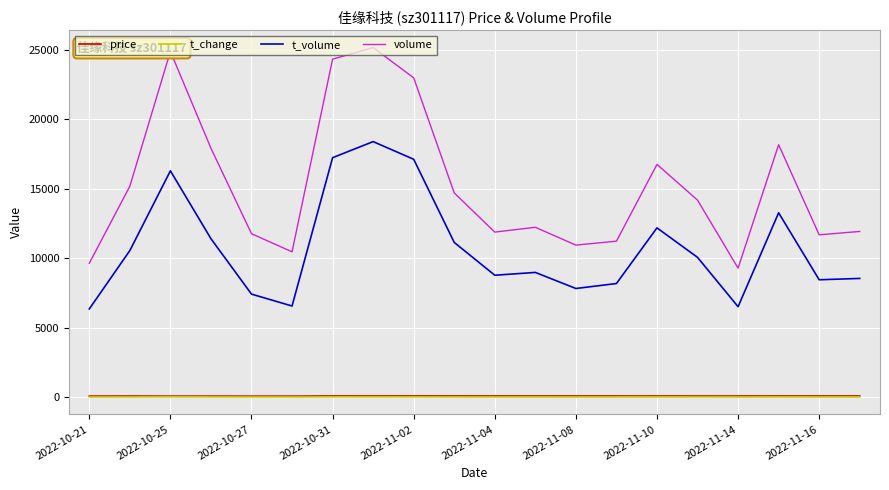

True or false: volume and t_volume intersect in this chart.

False